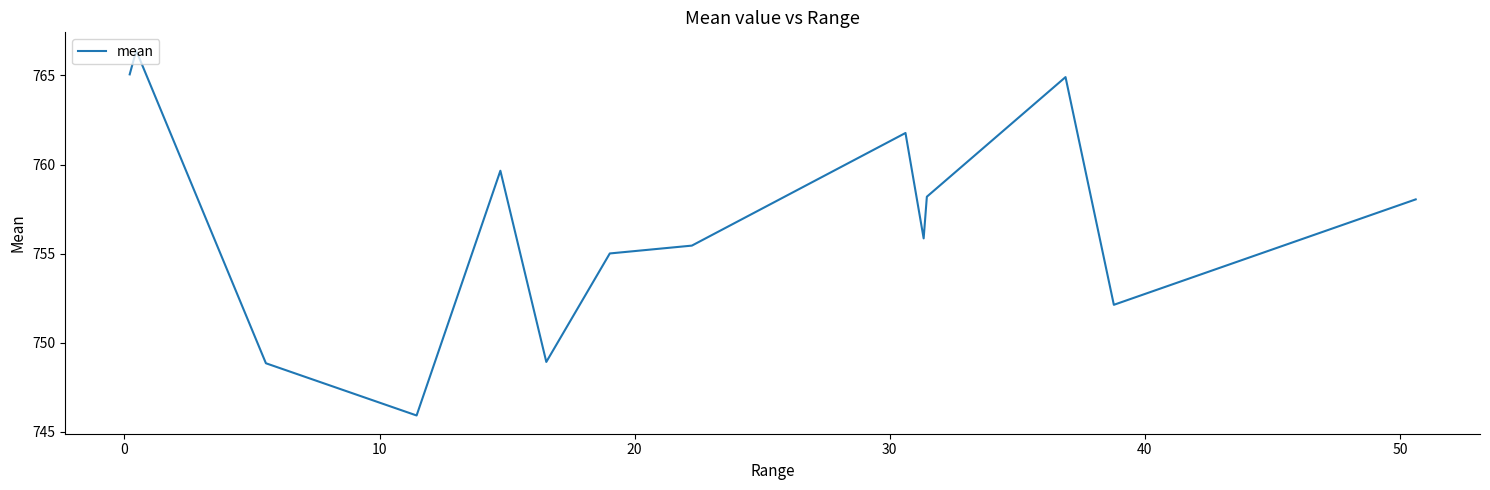

What is the minimum value shown in the chart?

745.9